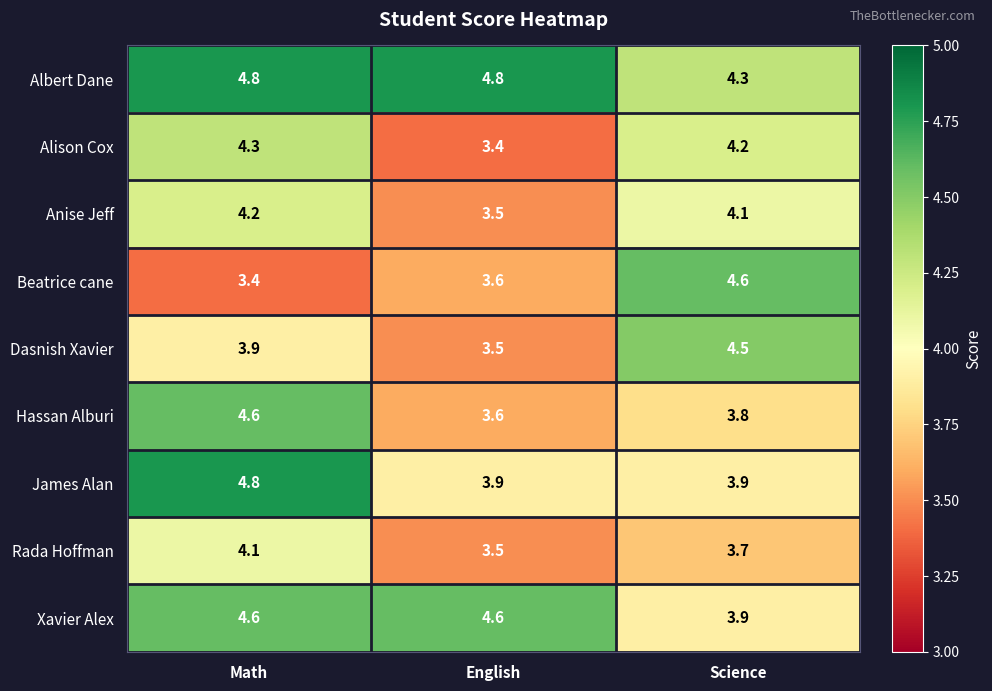

What is the approximate value of Alison Cox at English?

3.4